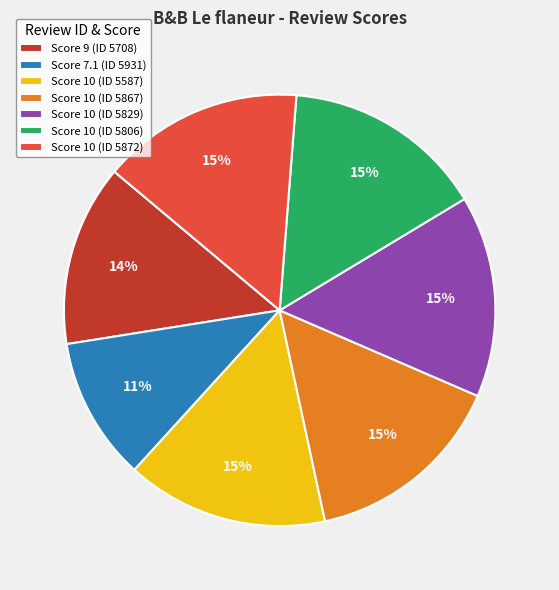

Does any single category account for the majority?

No